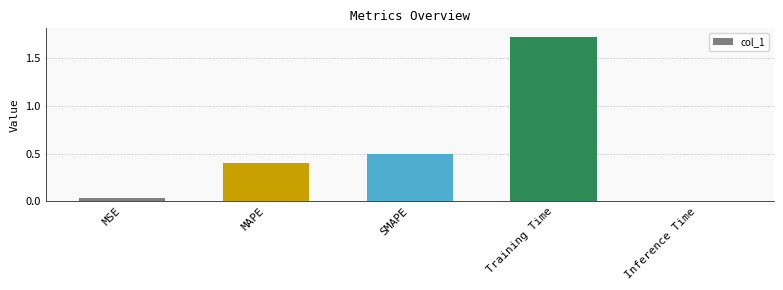

Which has a higher value, Training Time or MSE?

Training Time